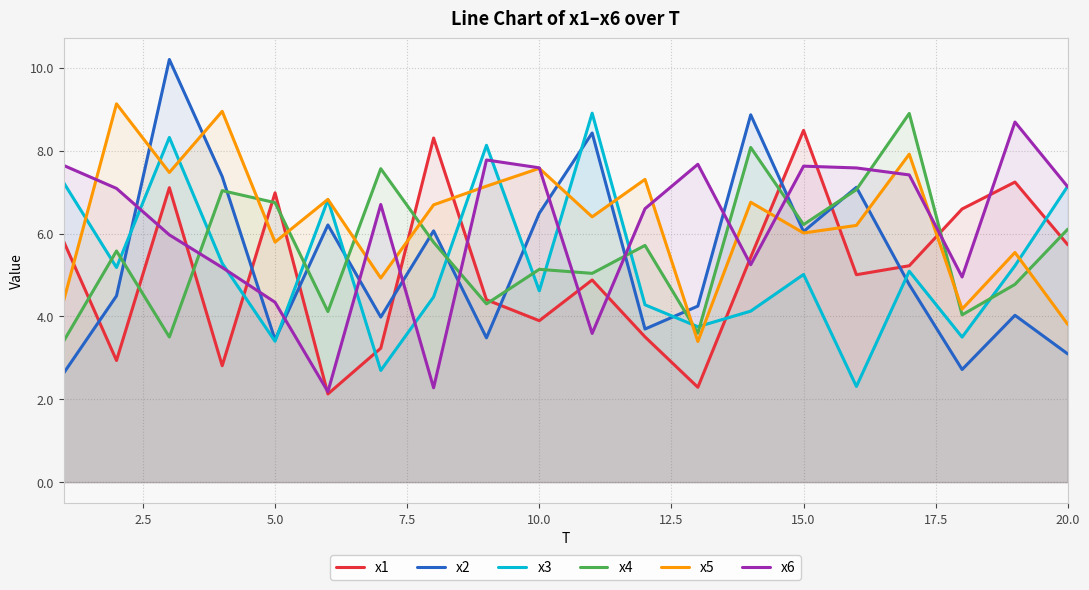

The x5 series shows 2.0 at 10.0. True or false?

False